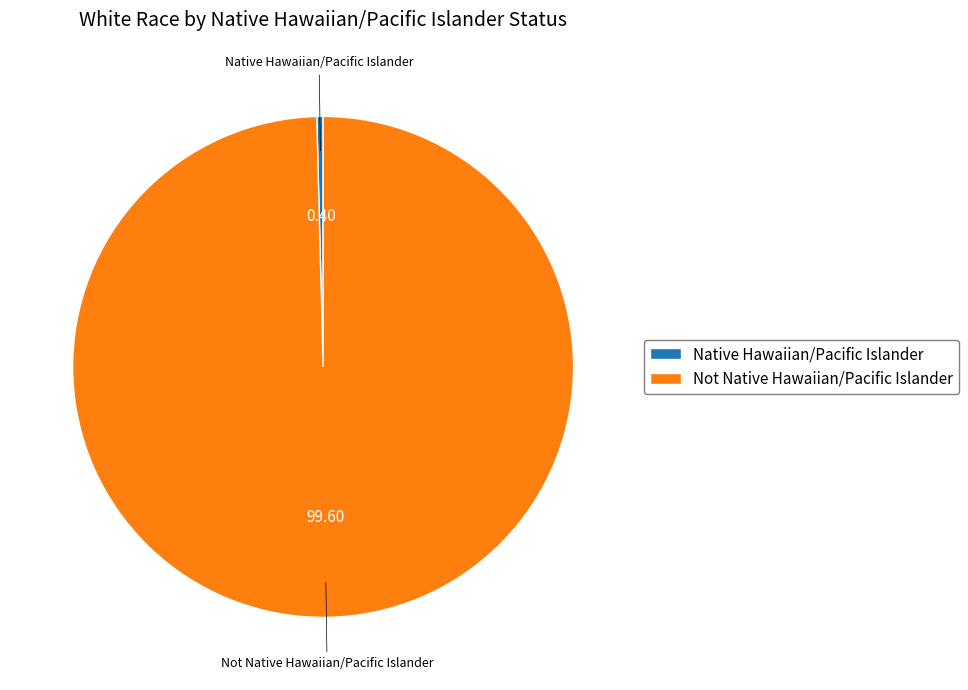

Which slice is the largest?

Not Native Hawaiian/Pacific Islander